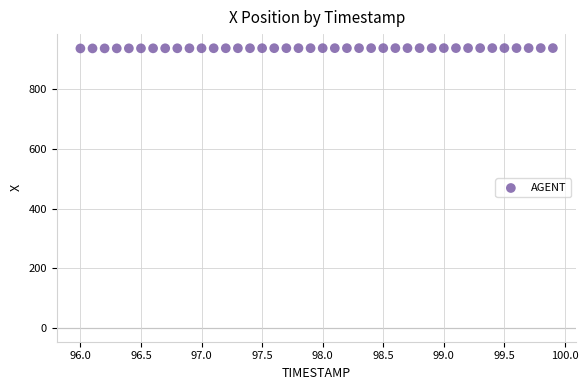

What is the range of Y values (max minus min)?

1.1